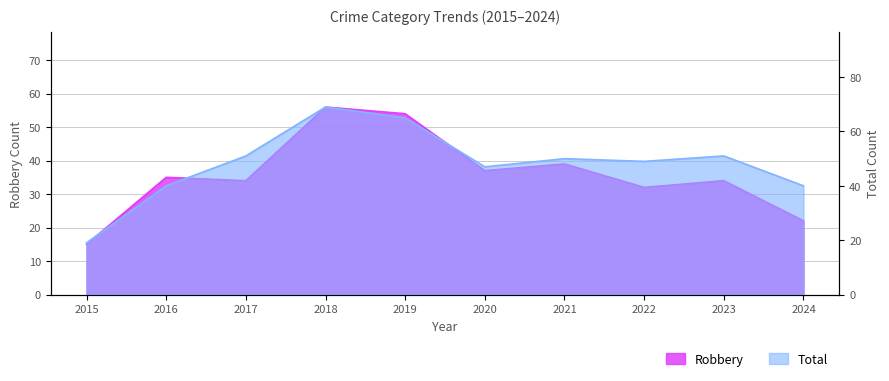

Reading left to right, what are all the values shown in this chart?

Robbery: 2015=15	2016=35	2017=34	2018=56	2019=54	2020=37	2021=39	2022=32	2023=34	2024=22
Total: 2015=19	2016=40	2017=51	2018=69	2019=65	2020=47	2021=50	2022=49	2023=51	2024=40